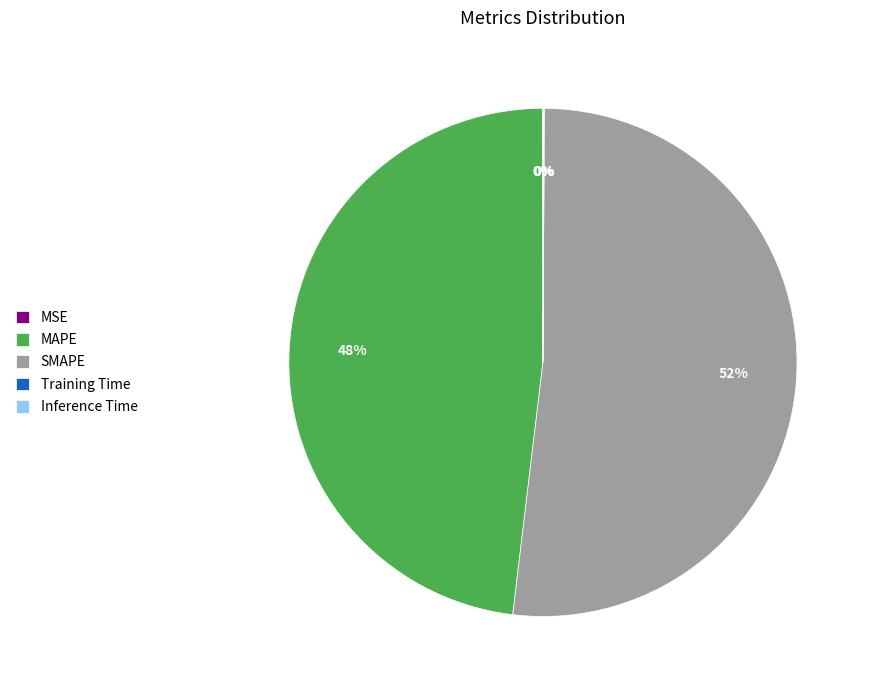

Which slice is the largest?

SMAPE